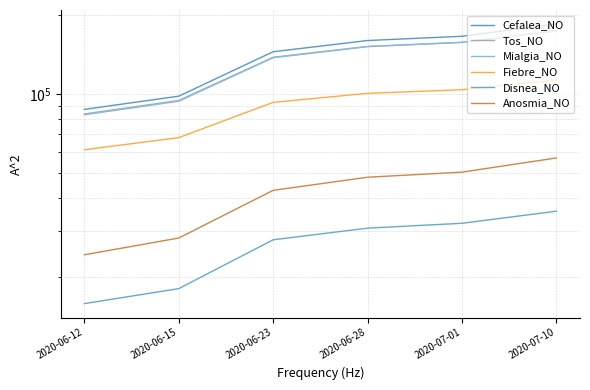

True or false: Anosmia_NO has more than 1 interior local peaks.

False